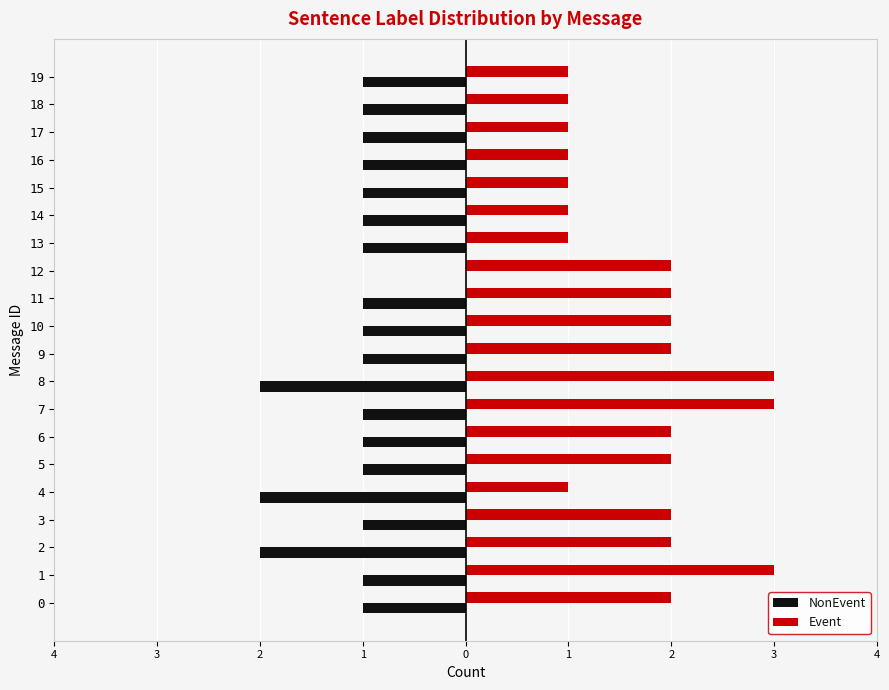

The Event series shows 0 at 0. True or false?

False